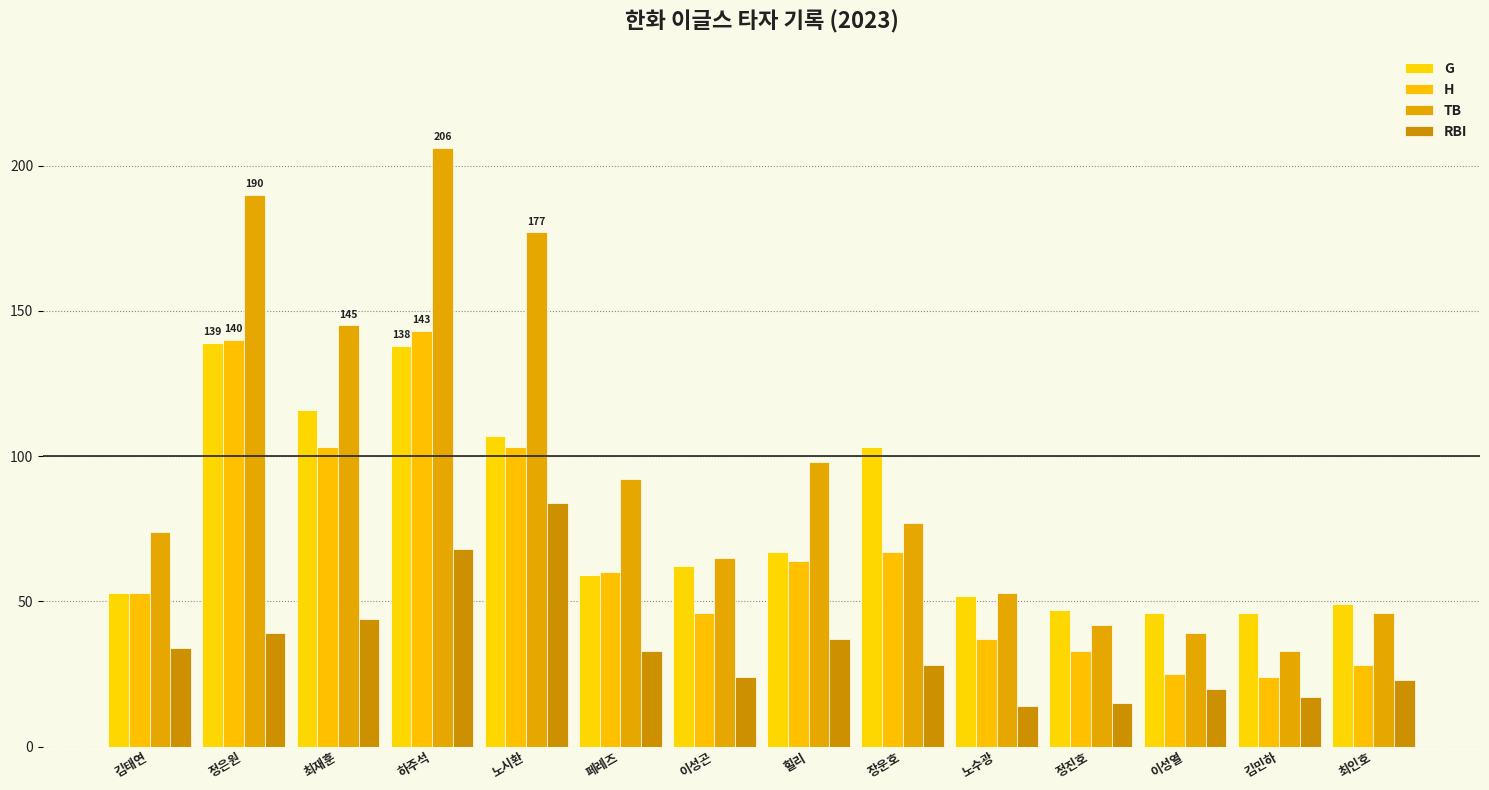

Rank the series by their maximum value, from highest to lowest.

TB, H, G, RBI